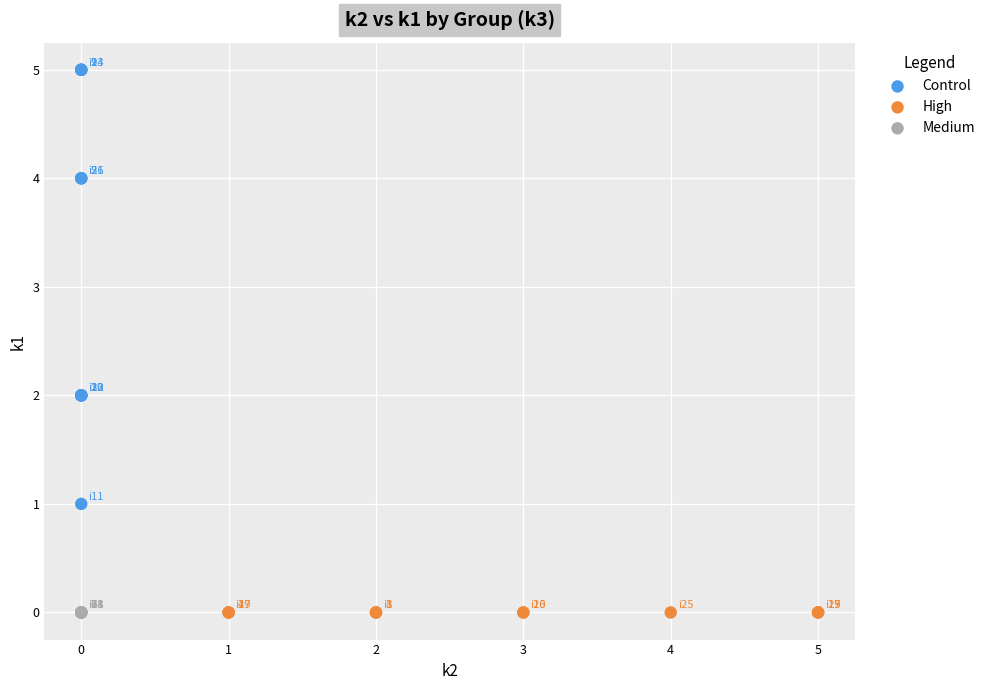

Which series reaches the maximum Y coordinate?

Control